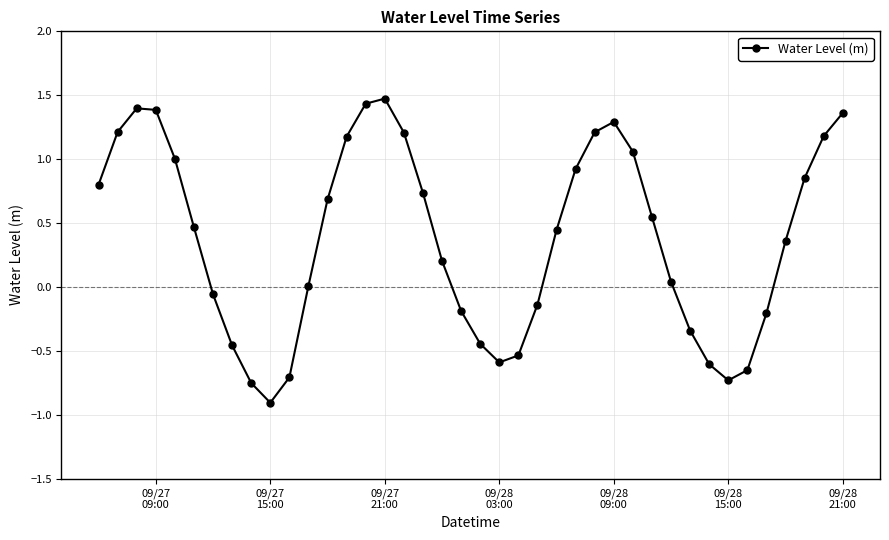

True or false: there are more than 1 points higher than both neighbors.

True